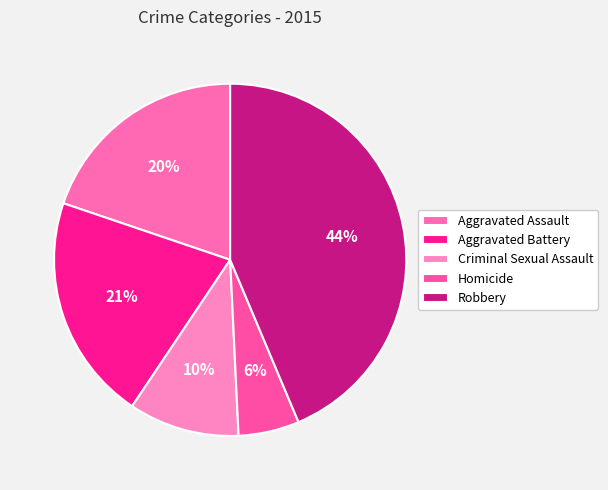

True or false: Homicide accounts for 14% of the total.

False